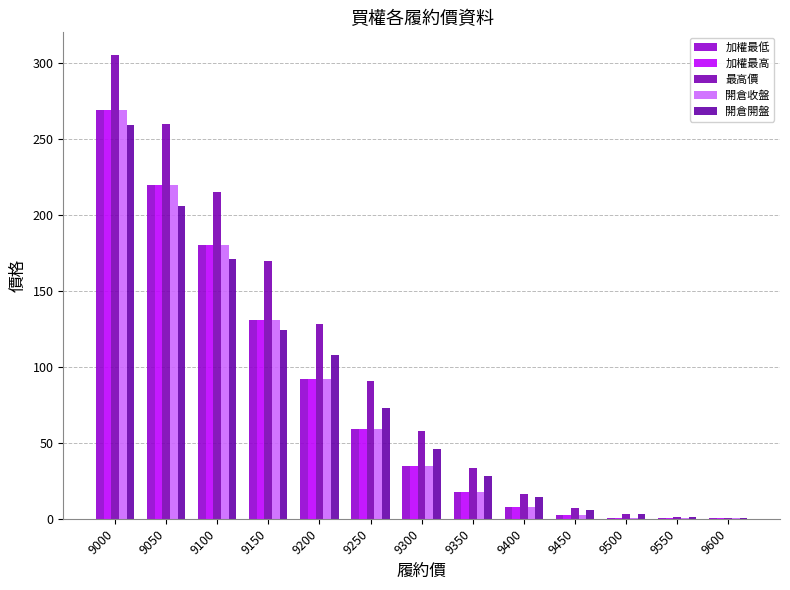

At which category does the chart reach its peak across all series?

9000